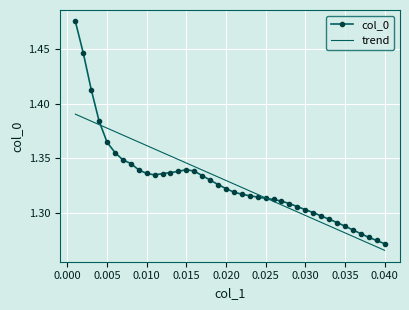

List the series in order of their peak value, lowest first.

trend, col_0